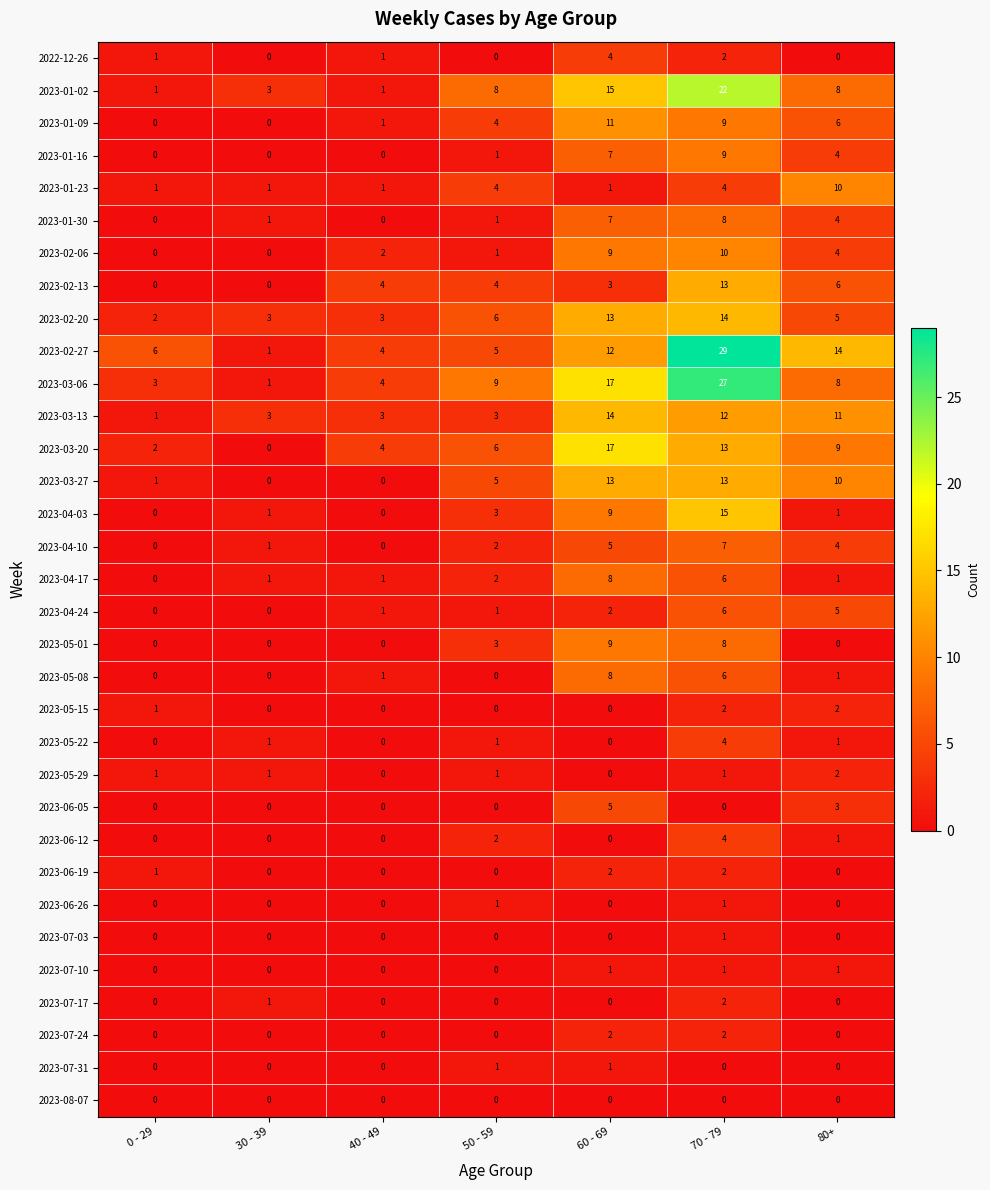

What is the greatest value displayed?

29